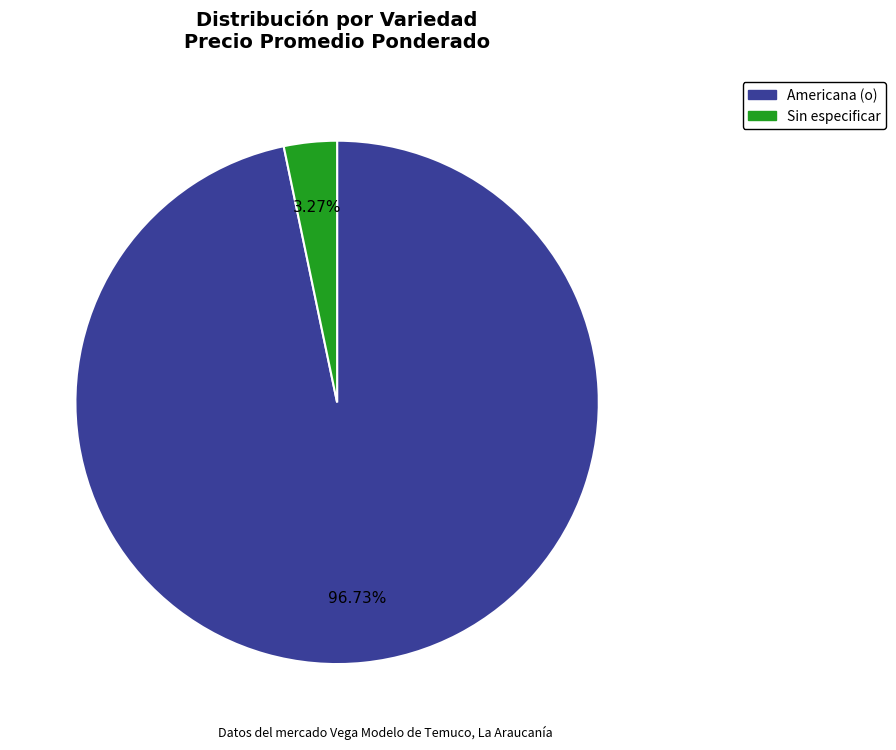

Between Americana (o) and Sin especificar, which is larger?

Americana (o)